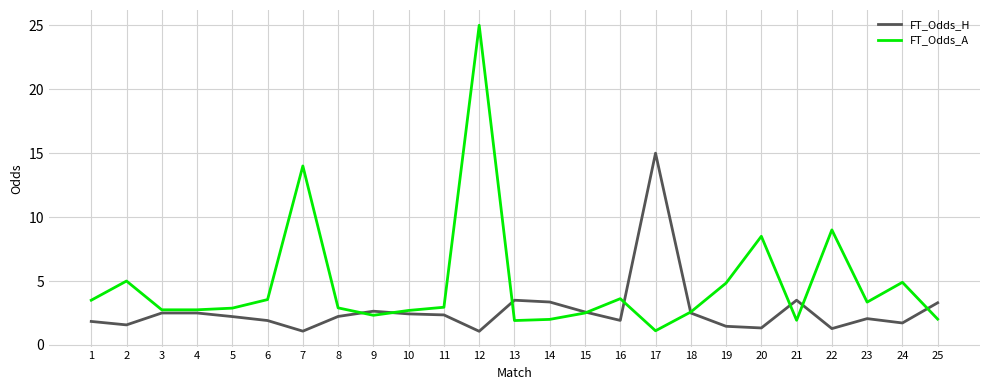

What is the greatest value displayed?

25.0